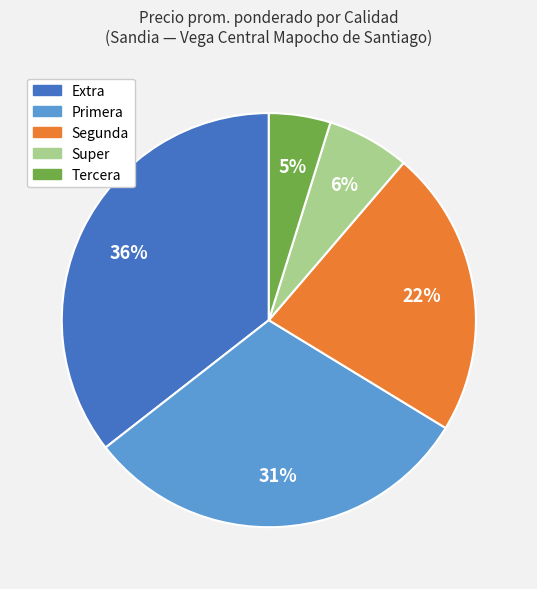

What percentage is the Primera slice, to the nearest percent?

31%